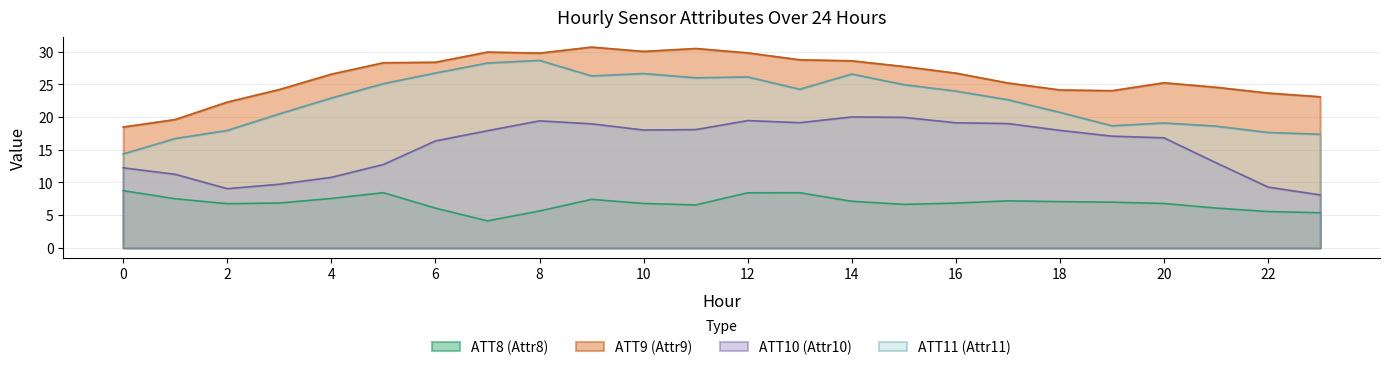

At which category is the sum across all series the highest?

12